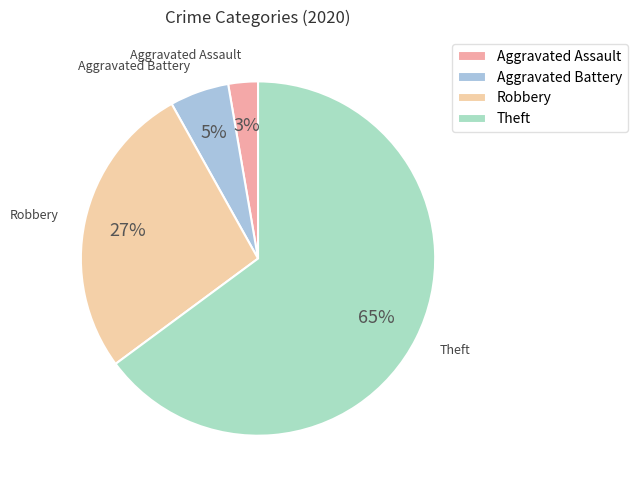

How many slices are in this pie chart?

4